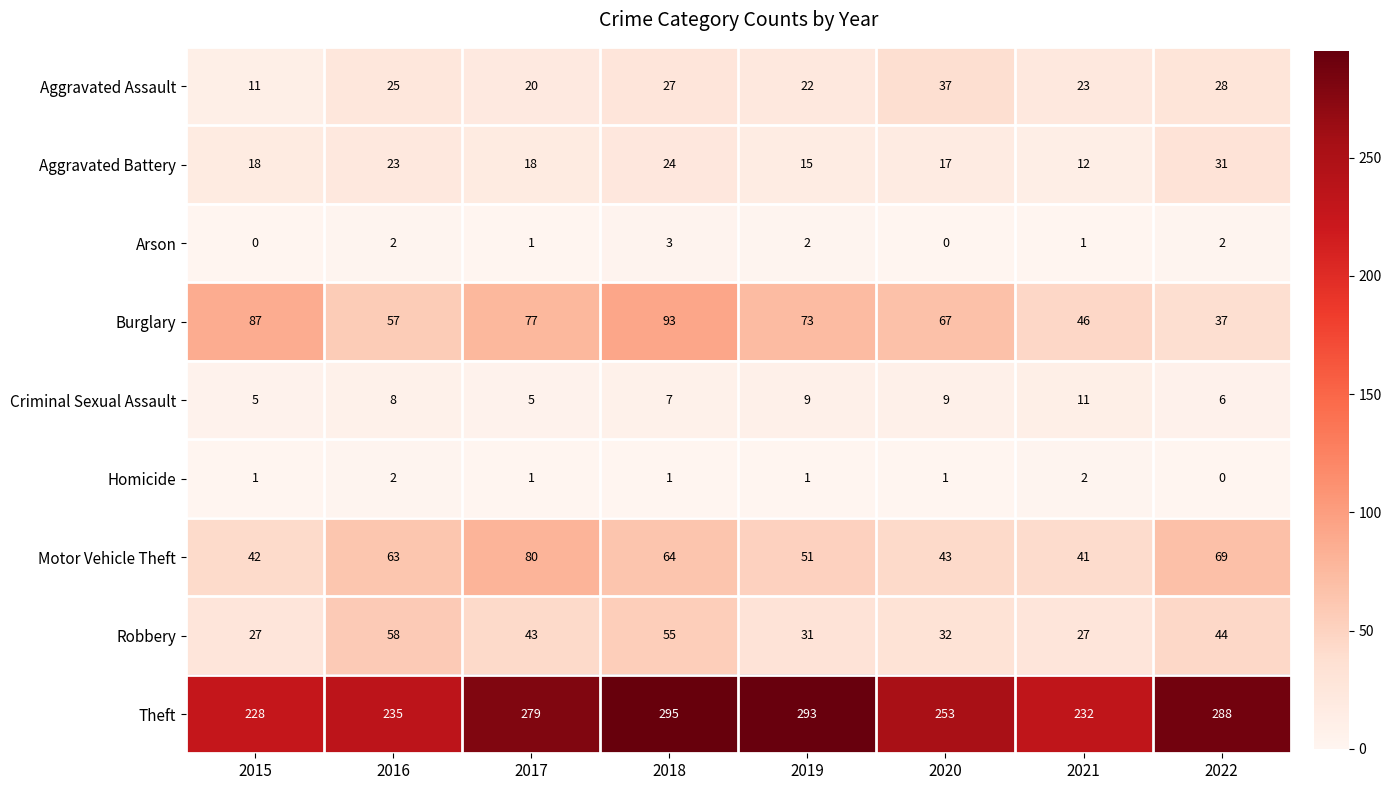

What is the average value of the Motor Vehicle Theft series?

57